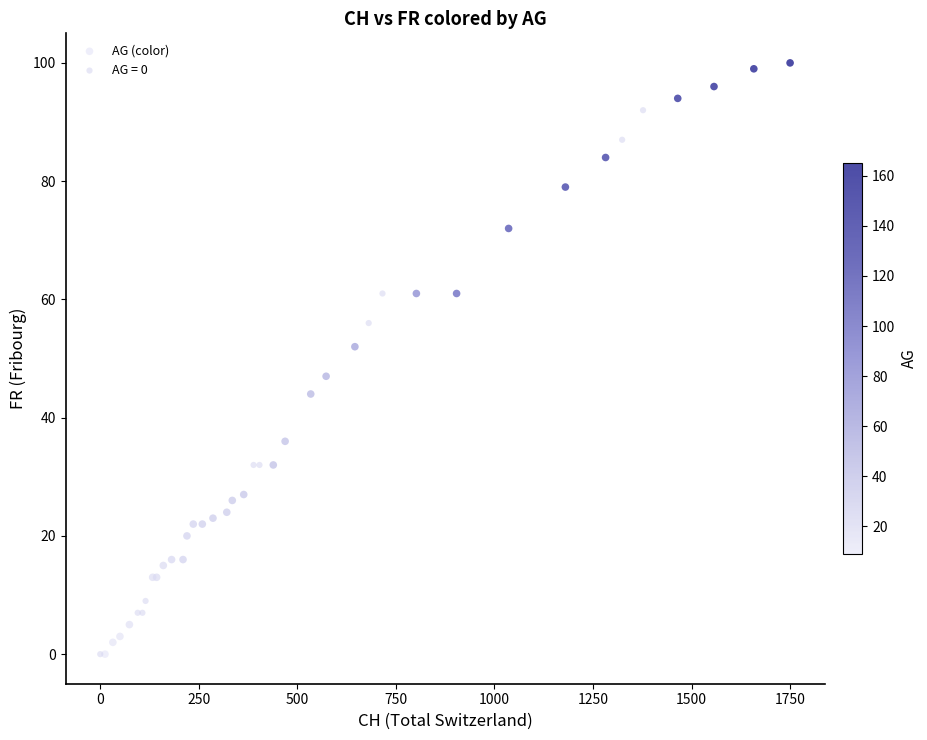

Which series has the largest Y range (max minus min)?

AG (color)